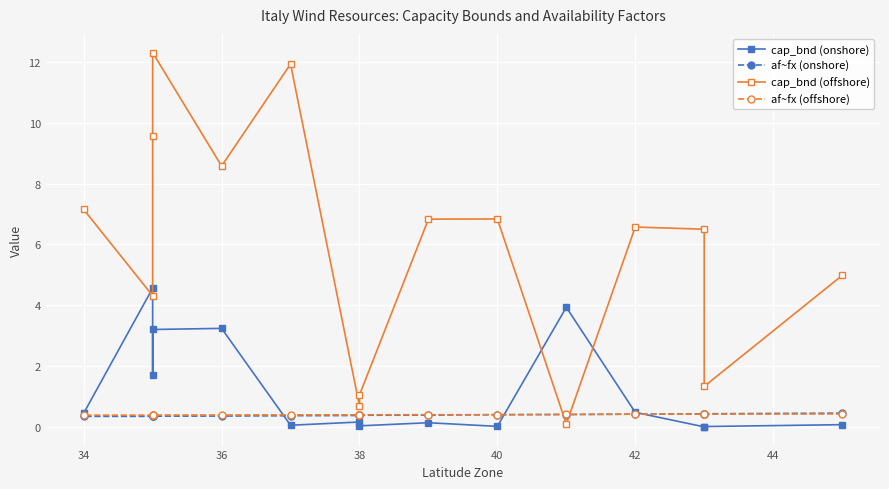

At how many categories does at least one series exceed 1?

14